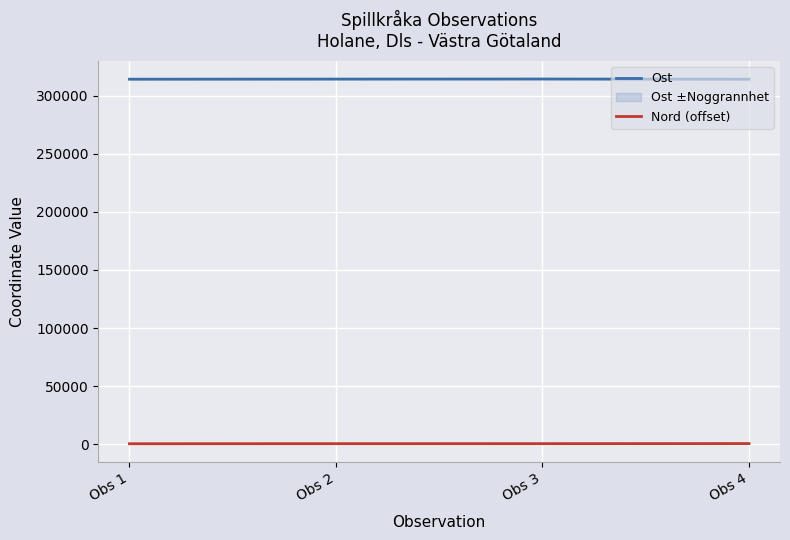

At which category is the sum across all series the highest?

Obs 3